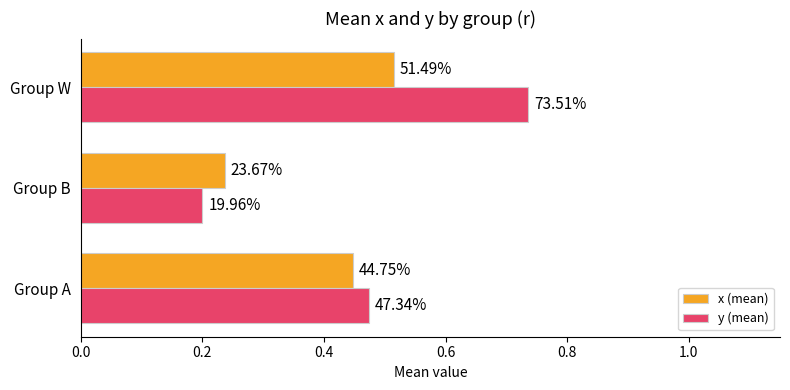

What are all the series names shown in the legend?

x (mean), y (mean)